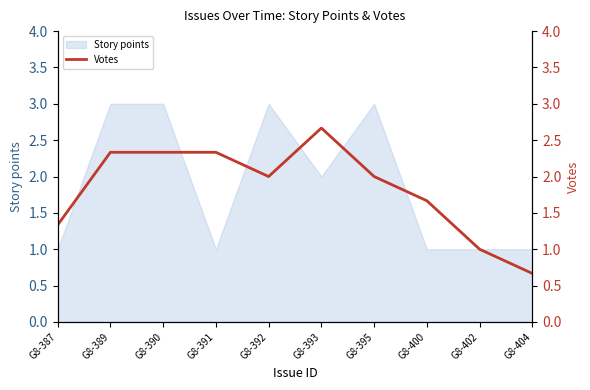

Is it true that the value at G8-393 is 4.7?

False